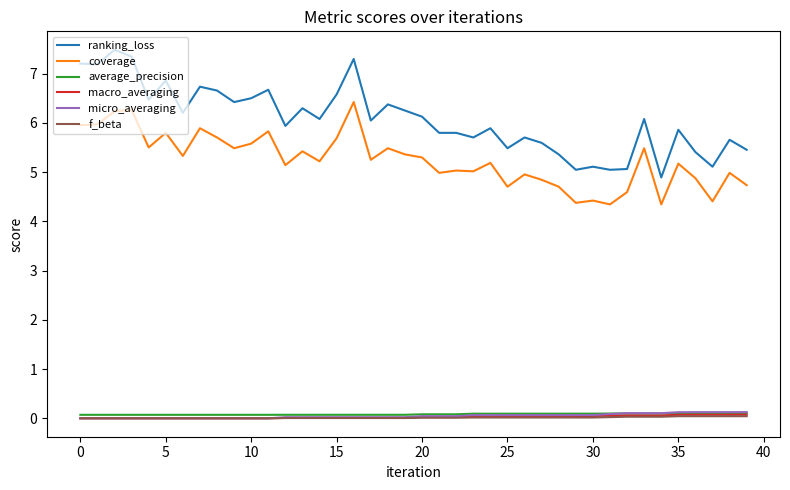

Which series has the largest total across all categories?

ranking_loss